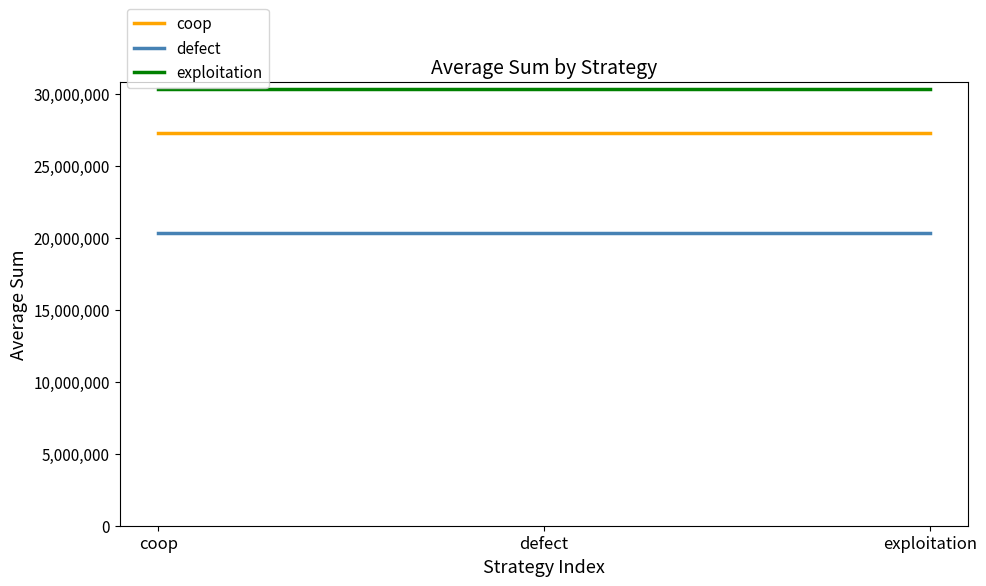

Reading right to left, list all the values displayed in this chart.

coop: exploitation=27261016	defect=27261016	coop=27261016
defect: exploitation=20371375	defect=20371375	coop=20371375
exploitation: exploitation=30367609	defect=30367609	coop=30367609